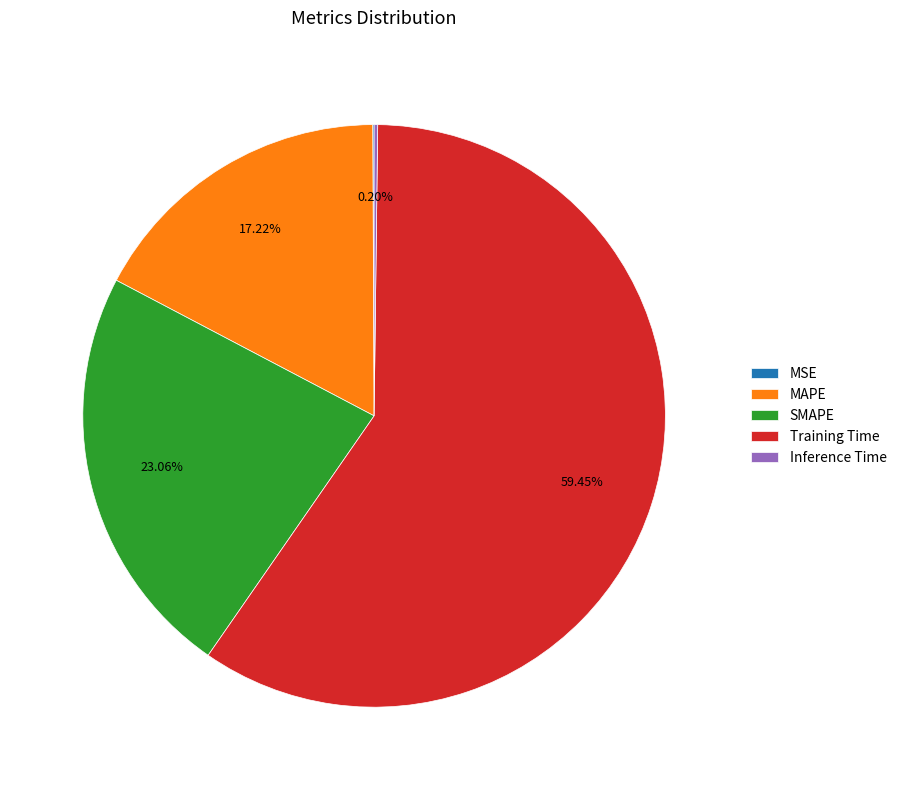

Is it true that MAPE is 4% of the pie?

False